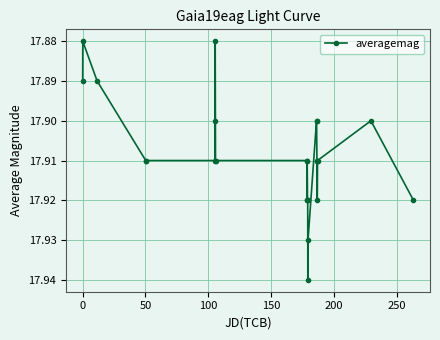

Does the chart display data point markers on the line(s)?

Yes